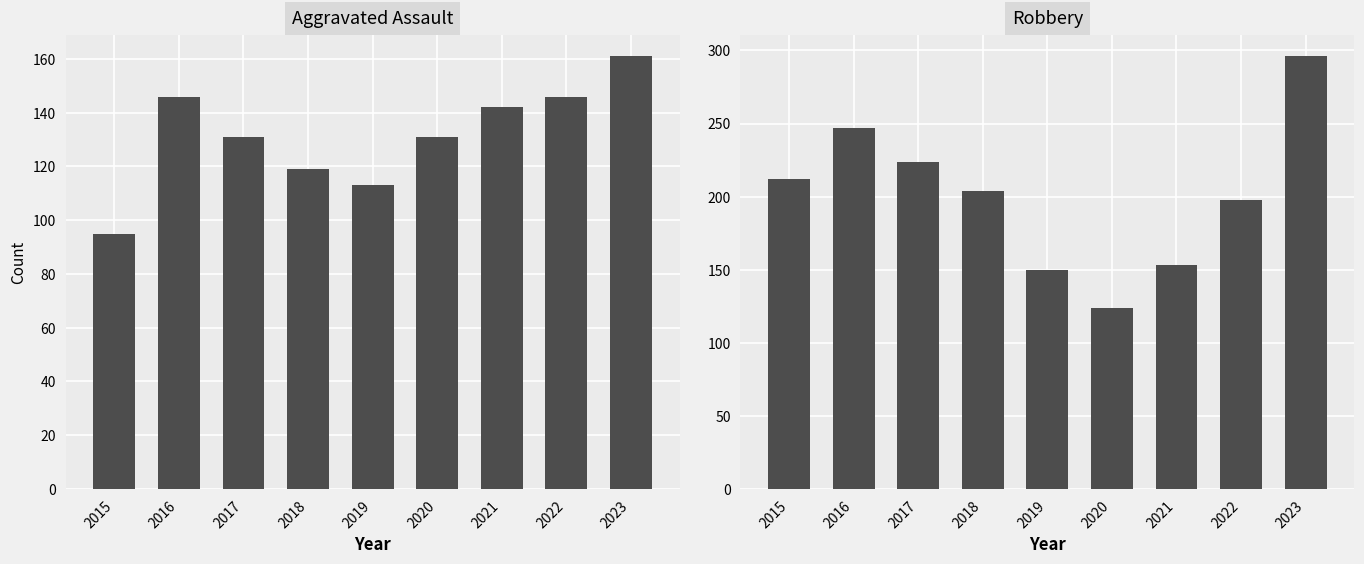

What is the value of the Aggravated Assault bar at the 6th from the left?

131